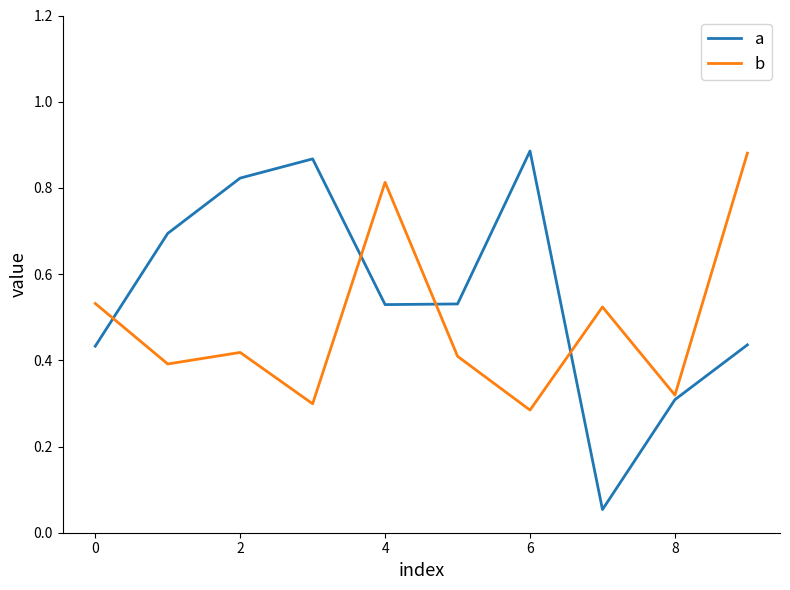

Rank the series by their average value, from highest to lowest.

a, b